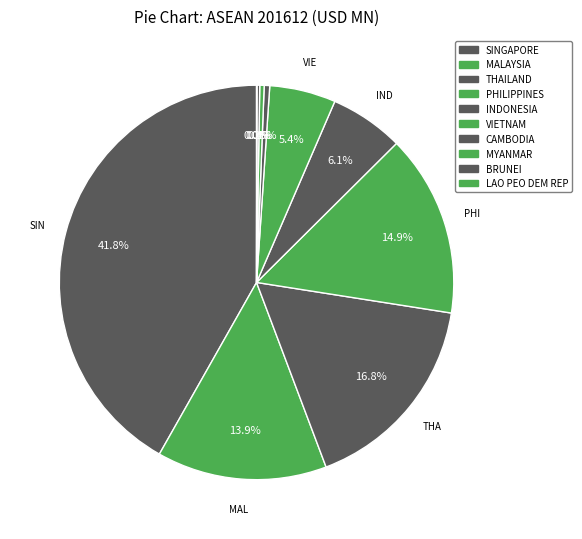

What is the change in value from INDONESIA to CAMBODIA?

-11.2